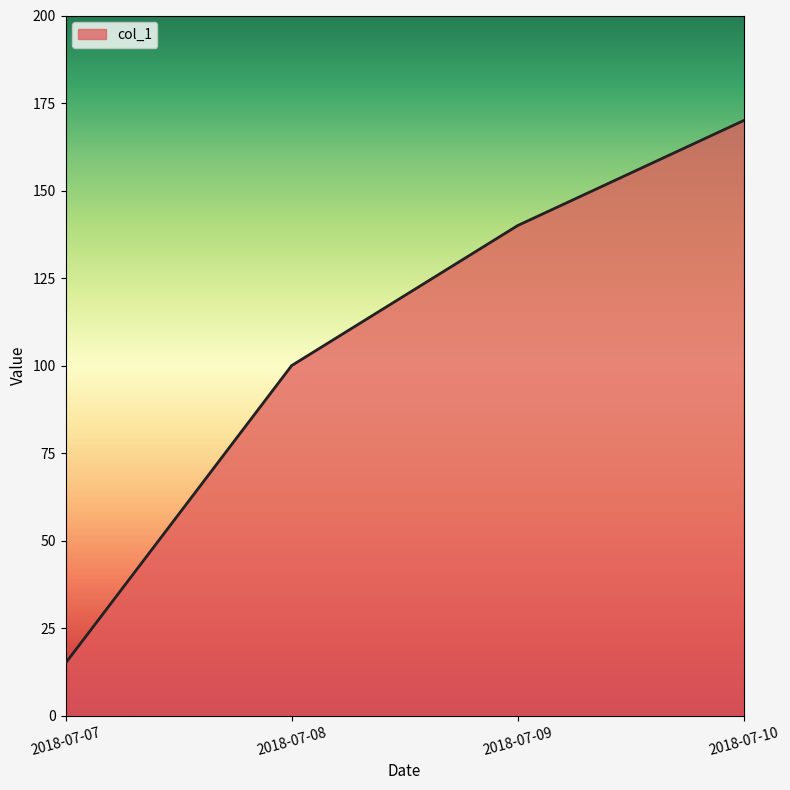

Which label corresponds to the smallest value in the chart?

2018-07-07